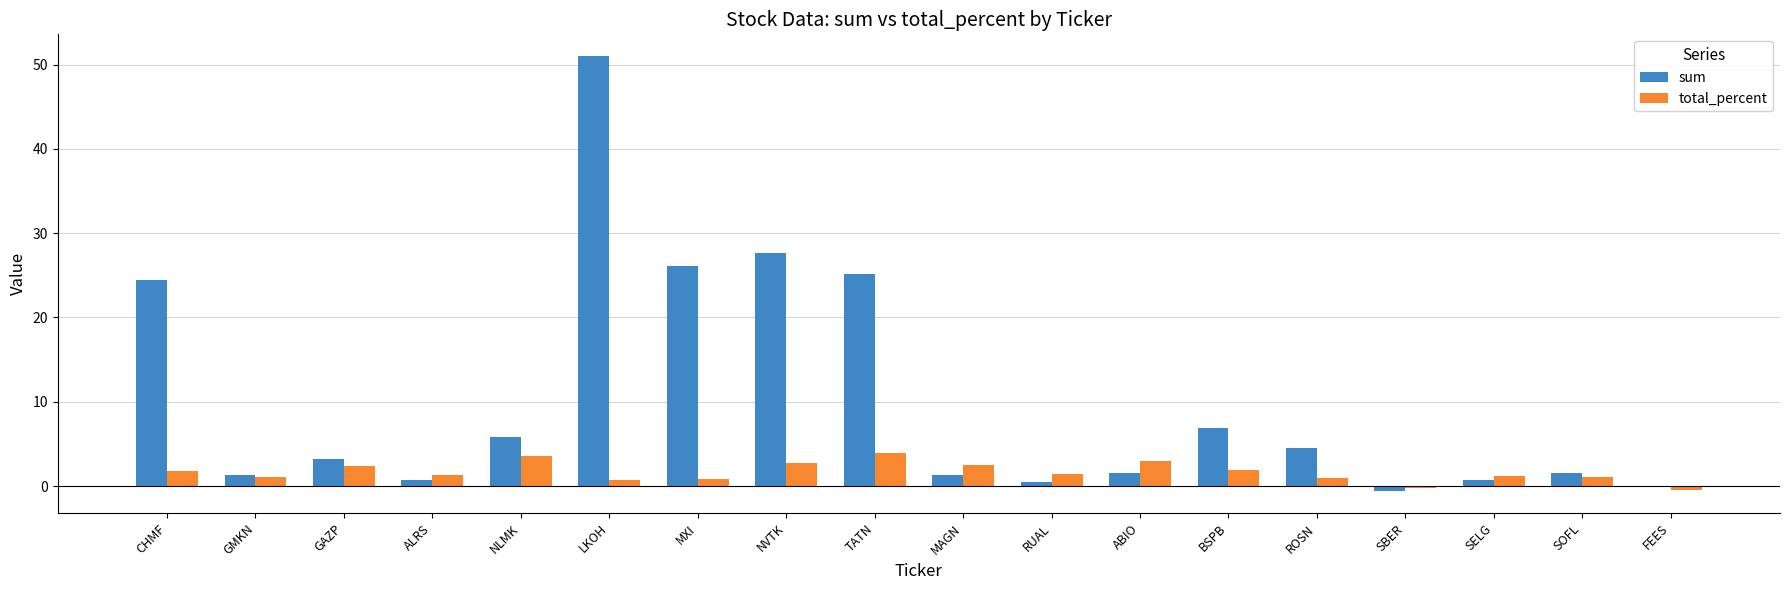

Is it true that total_percent equals 2.5 at MAGN?

True